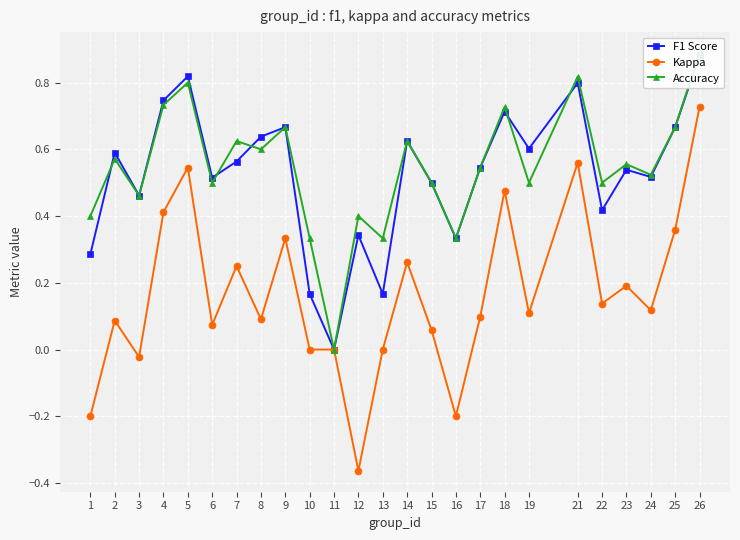

What is the highest value of the Accuracy series?

0.9